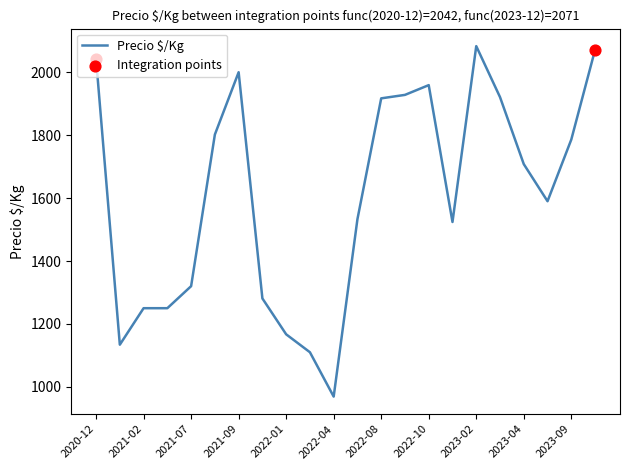

What is the difference between the maximum and minimum values?

1114